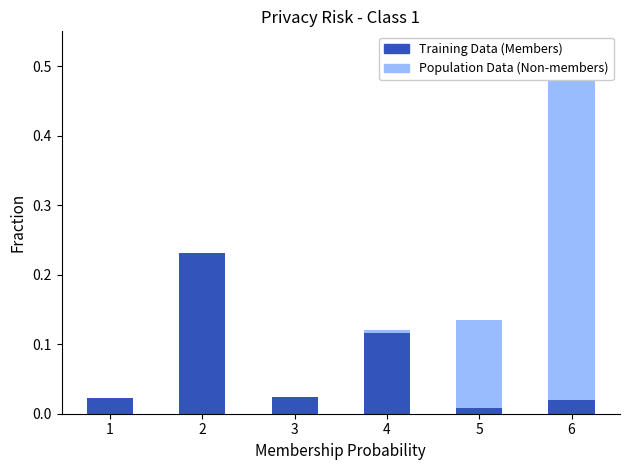

At how many categories does at least one series exceed 0?

6